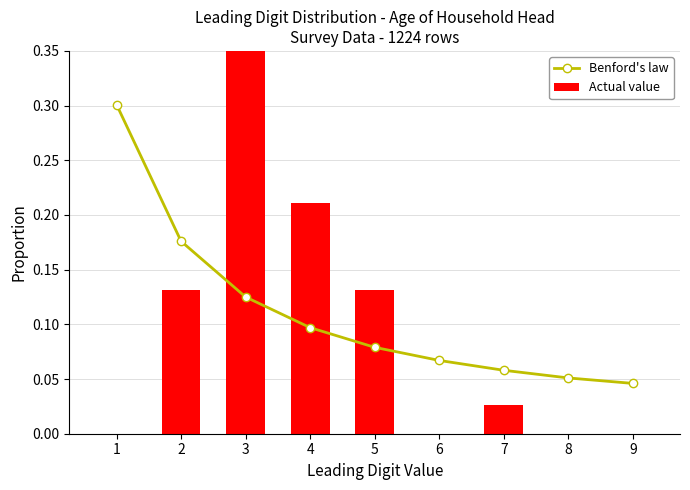

The Benford's law series shows 0.1 at 5. True or false?

False